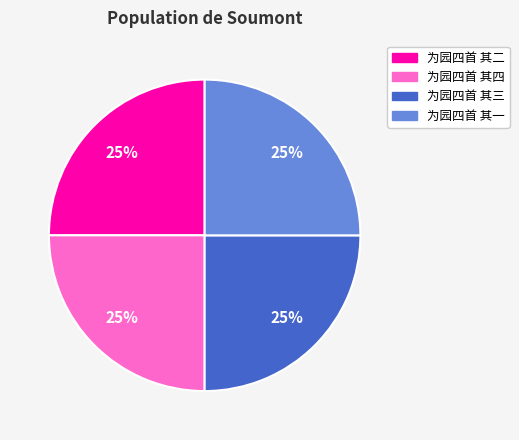

To the nearest percent, what portion does 为园四首 其三 represent?

25%